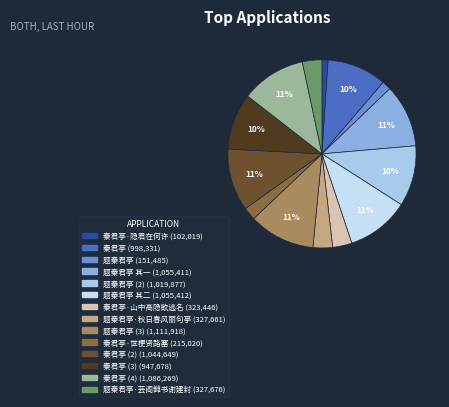

Rank the categories by value from highest to lowest.

题秦君亭, 秦君亭, 题秦君亭 其二, 题秦君亭 其一, 秦君亭, 题秦君亭, 秦君亭, 秦君亭, 题秦君亭·芸阁雠书谢建封, 题秦君亭·秋日春风丽句亭, 秦君亭·山中高隐欲逃名, 秦君亭·世梗贤路塞, 题秦君亭, 秦君亭·隐君在何许